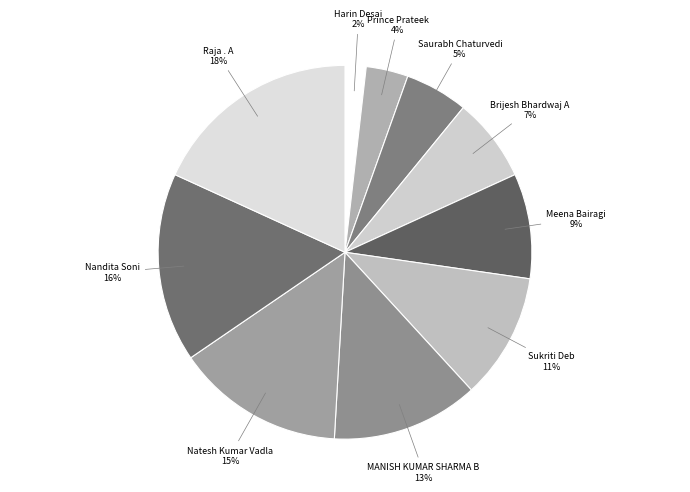

Which has a higher value, Raja . A or MANISH KUMAR SHARMA B?

Raja . A